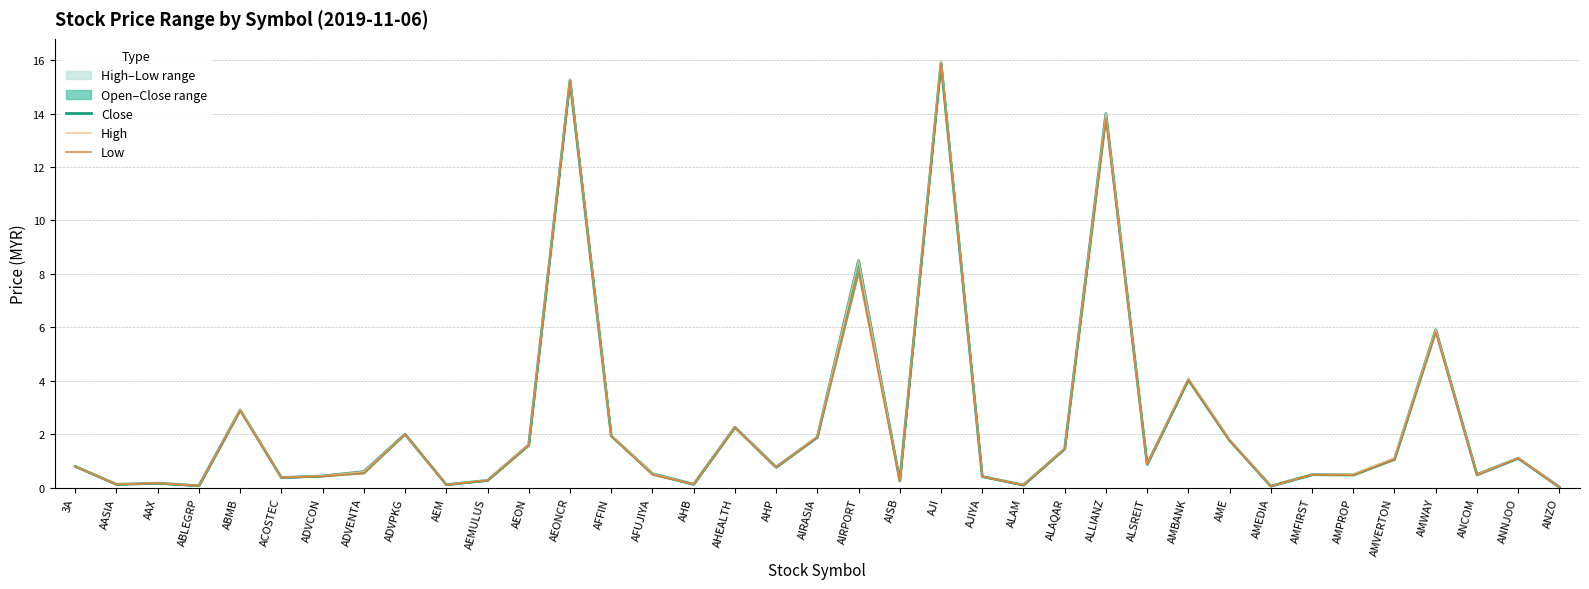

What is the approximate value of High at AMBANK?

4.1